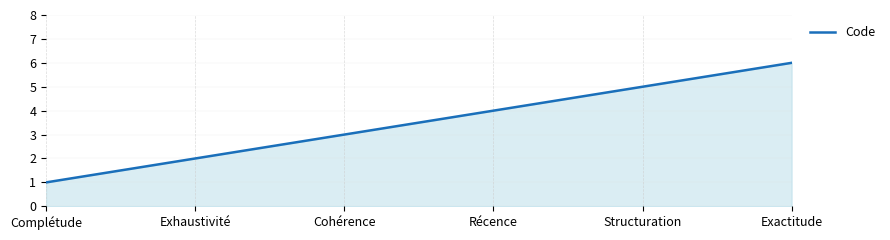

At which label is the value closest to 3?

Cohérence